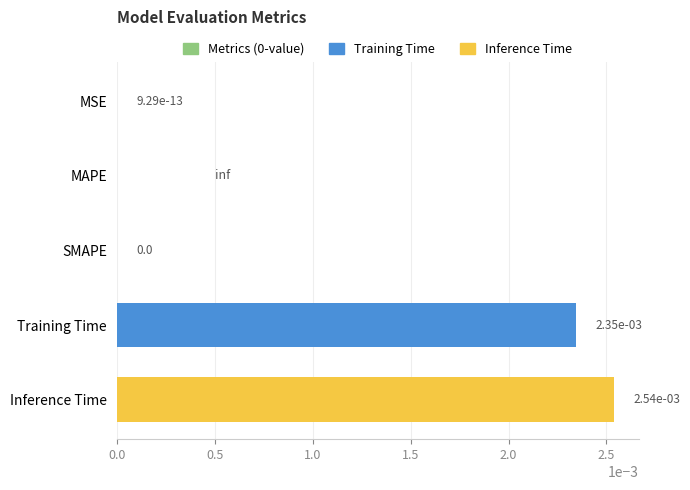

Is it true that the value at Inference Time is 0.0?

True